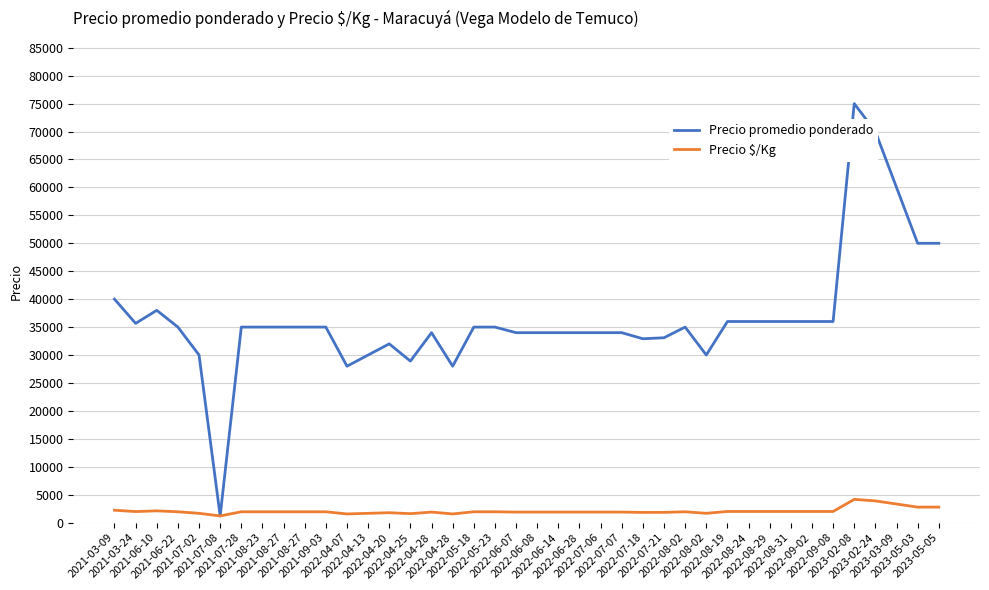

What are all the series names shown in the legend?

Precio promedio ponderado, Precio $/Kg